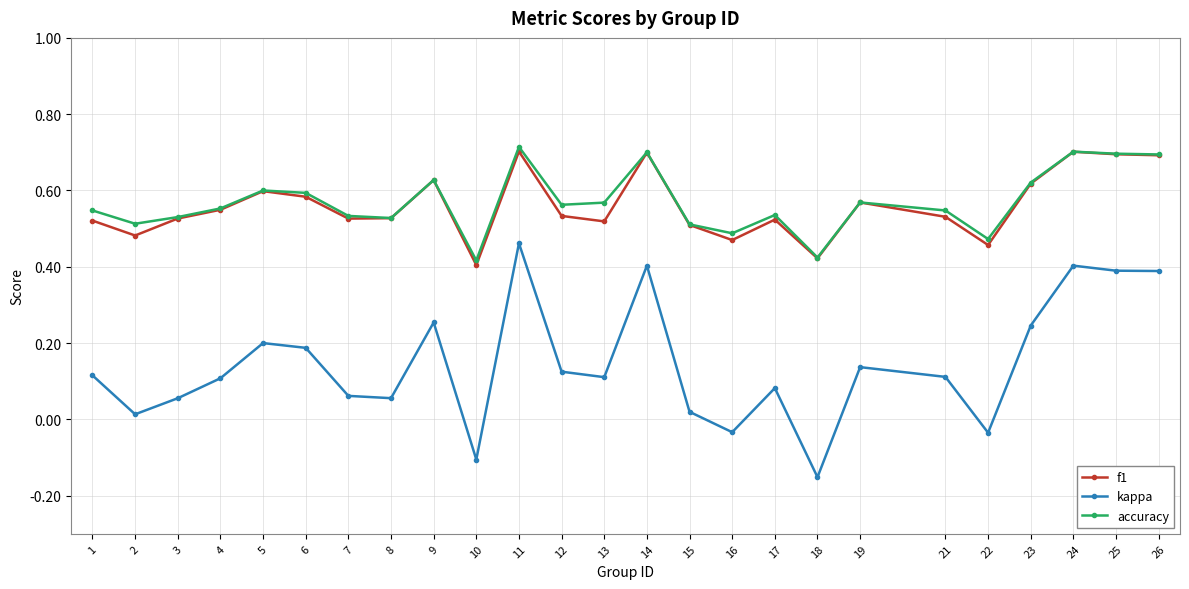

Count the f1 values in the range 0 to 1.

25